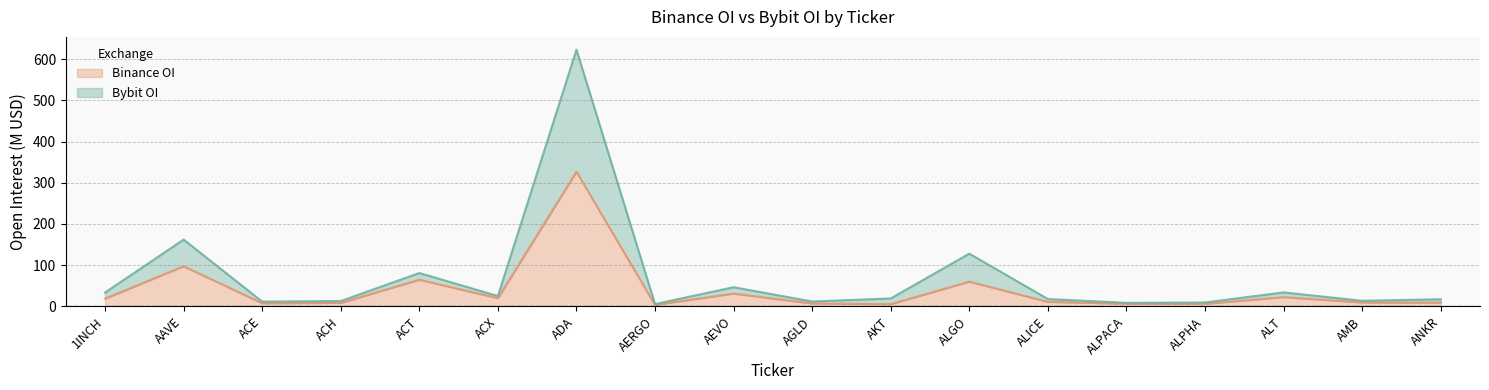

True or false: Binance_OI and Bybit_OI intersect in this chart.

False